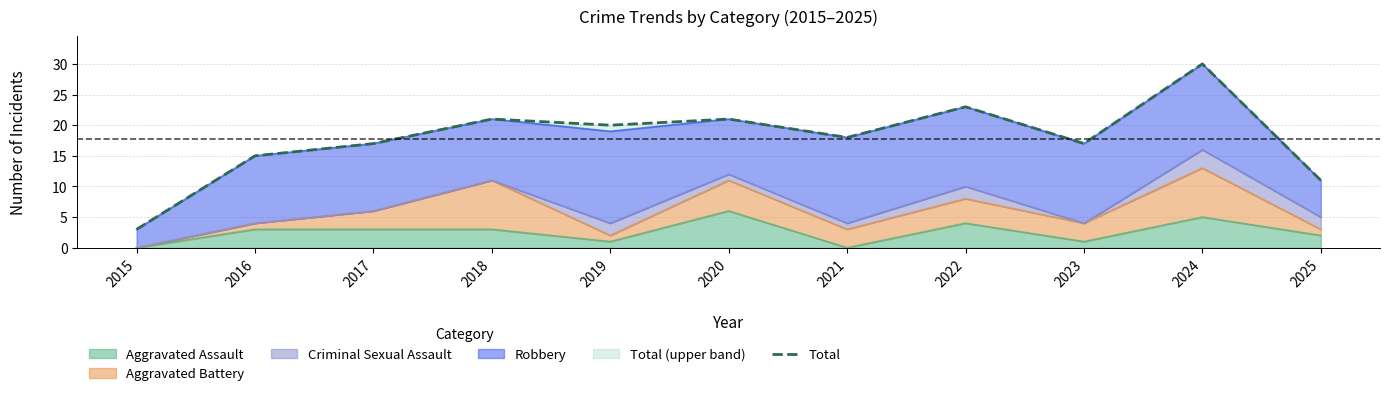

Rank the categories by value from highest to lowest.

2024, 2022, 2018, 2020, 2019, 2021, 2017, 2023, 2016, 2025, 2015